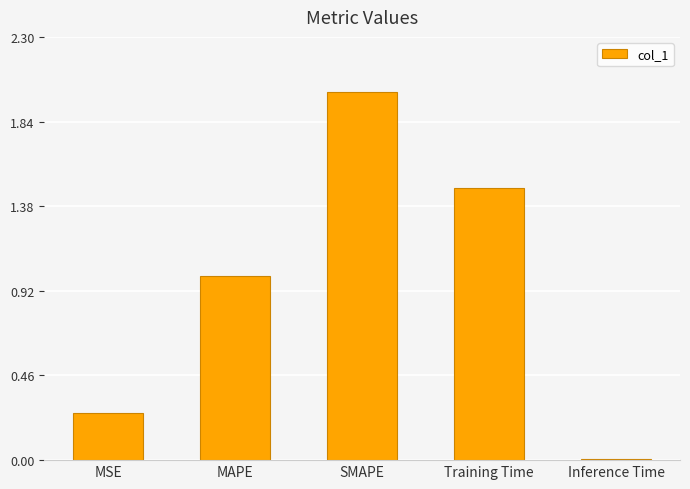

What is the label of the 1st bar from the right?

Inference Time